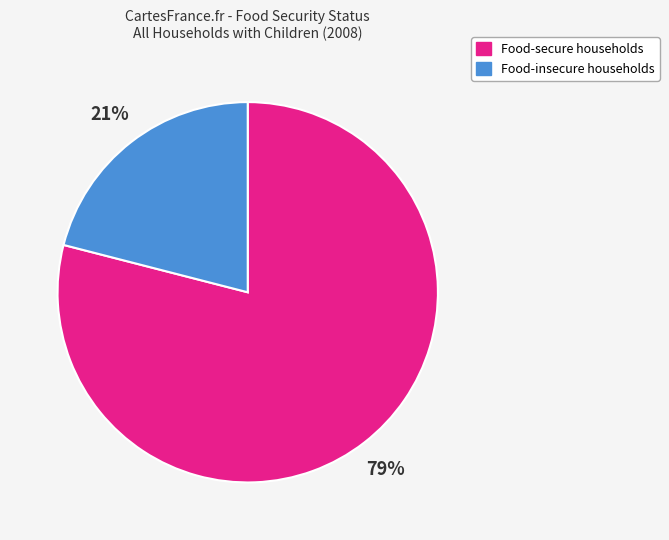

Combined, do Food-insecure households and Food-secure households account for over 50%?

Yes